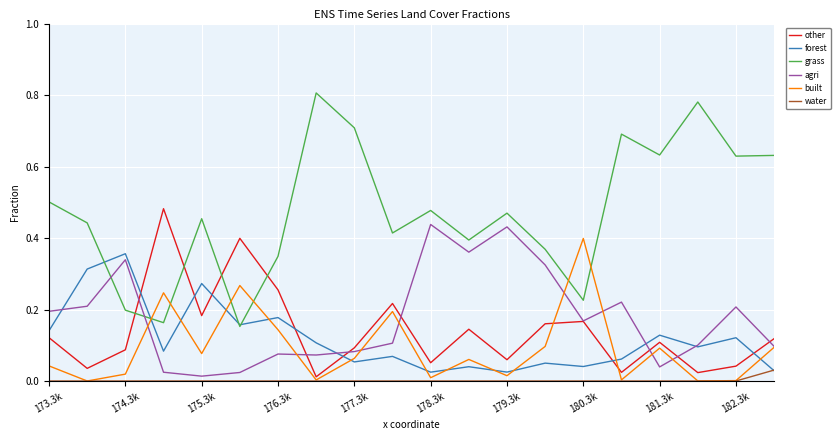

Which series has the largest range (max minus min)?

grass